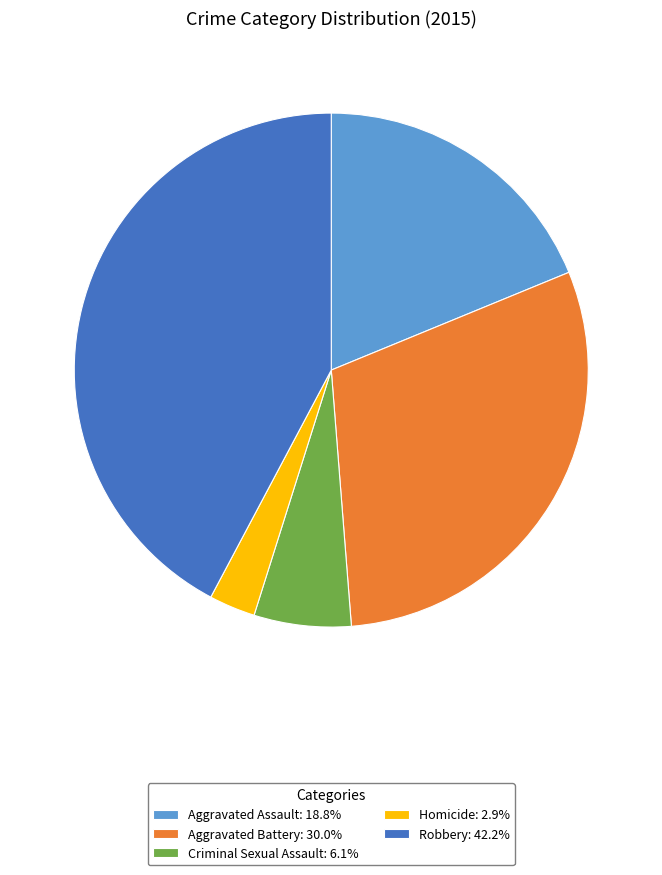

Is the sum of Aggravated Assault: 18.8% and Homicide: 2.9% greater than half?

No